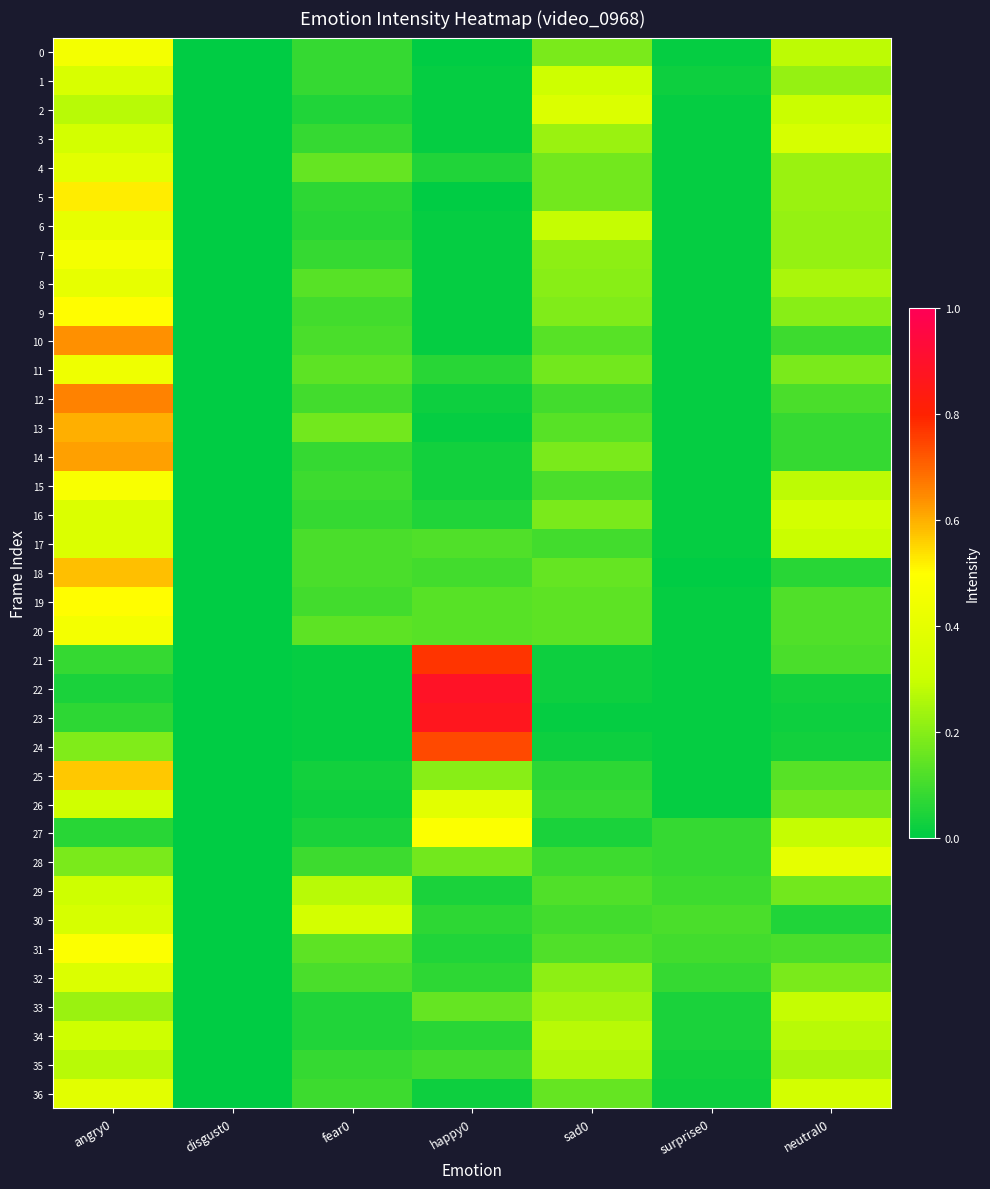

Reading right to left, what are all the values shown in this chart?

0: neutral0=0.3	surprise0=0.0	sad0=0.2	happy0=0.0	fear0=0.1	disgust0=0.0	angry0=0.5
1: neutral0=0.2	surprise0=0.0	sad0=0.3	happy0=0.0	fear0=0.1	disgust0=0.0	angry0=0.3
2: neutral0=0.3	surprise0=0.0	sad0=0.4	happy0=0.0	fear0=0.1	disgust0=0.0	angry0=0.3
3: neutral0=0.3	surprise0=0.0	sad0=0.2	happy0=0.0	fear0=0.1	disgust0=0.0	angry0=0.3
4: neutral0=0.2	surprise0=0.0	sad0=0.2	happy0=0.1	fear0=0.1	disgust0=0.0	angry0=0.4
5: neutral0=0.2	surprise0=0.0	sad0=0.2	happy0=0.0	fear0=0.1	disgust0=0.0	angry0=0.5
6: neutral0=0.2	surprise0=0.0	sad0=0.3	happy0=0.0	fear0=0.1	disgust0=0.0	angry0=0.4
7: neutral0=0.2	surprise0=0.0	sad0=0.2	happy0=0.0	fear0=0.1	disgust0=0.0	angry0=0.5
8: neutral0=0.2	surprise0=0.0	sad0=0.2	happy0=0.0	fear0=0.1	disgust0=0.0	angry0=0.4
9: neutral0=0.2	surprise0=0.0	sad0=0.2	happy0=0.0	fear0=0.1	disgust0=0.0	angry0=0.5
10: neutral0=0.1	surprise0=0.0	sad0=0.1	happy0=0.0	fear0=0.1	disgust0=0.0	angry0=0.6
11: neutral0=0.2	surprise0=0.0	sad0=0.2	happy0=0.1	fear0=0.1	disgust0=0.0	angry0=0.4
12: neutral0=0.1	surprise0=0.0	sad0=0.1	happy0=0.0	fear0=0.1	disgust0=0.0	angry0=0.7
13: neutral0=0.1	surprise0=0.0	sad0=0.1	happy0=0.0	fear0=0.2	disgust0=0.0	angry0=0.6
14: neutral0=0.1	surprise0=0.0	sad0=0.2	happy0=0.0	fear0=0.1	disgust0=0.0	angry0=0.6
15: neutral0=0.3	surprise0=0.0	sad0=0.1	happy0=0.0	fear0=0.1	disgust0=0.0	angry0=0.5
16: neutral0=0.3	surprise0=0.0	sad0=0.2	happy0=0.1	fear0=0.1	disgust0=0.0	angry0=0.4
17: neutral0=0.3	surprise0=0.0	sad0=0.1	happy0=0.1	fear0=0.1	disgust0=0.0	angry0=0.4
18: neutral0=0.1	surprise0=0.0	sad0=0.1	happy0=0.1	fear0=0.1	disgust0=0.0	angry0=0.6
19: neutral0=0.1	surprise0=0.0	sad0=0.1	happy0=0.1	fear0=0.1	disgust0=0.0	angry0=0.5
20: neutral0=0.1	surprise0=0.0	sad0=0.1	happy0=0.1	fear0=0.1	disgust0=0.0	angry0=0.5
21: neutral0=0.1	surprise0=0.0	sad0=0.0	happy0=0.8	fear0=0.0	disgust0=0.0	angry0=0.1
22: neutral0=0.0	surprise0=0.0	sad0=0.0	happy0=0.9	fear0=0.0	disgust0=0.0	angry0=0.0
23: neutral0=0.0	surprise0=0.0	sad0=0.0	happy0=0.9	fear0=0.0	disgust0=0.0	angry0=0.1
24: neutral0=0.0	surprise0=0.0	sad0=0.0	happy0=0.7	fear0=0.0	disgust0=0.0	angry0=0.2
25: neutral0=0.1	surprise0=0.0	sad0=0.1	happy0=0.2	fear0=0.0	disgust0=0.0	angry0=0.6
26: neutral0=0.2	surprise0=0.0	sad0=0.1	happy0=0.4	fear0=0.0	disgust0=0.0	angry0=0.3
27: neutral0=0.3	surprise0=0.1	sad0=0.0	happy0=0.5	fear0=0.0	disgust0=0.0	angry0=0.1
28: neutral0=0.4	surprise0=0.1	sad0=0.1	happy0=0.2	fear0=0.1	disgust0=0.0	angry0=0.2
29: neutral0=0.2	surprise0=0.1	sad0=0.1	happy0=0.0	fear0=0.3	disgust0=0.0	angry0=0.3
30: neutral0=0.1	surprise0=0.1	sad0=0.1	happy0=0.1	fear0=0.3	disgust0=0.0	angry0=0.3
31: neutral0=0.1	surprise0=0.1	sad0=0.1	happy0=0.1	fear0=0.1	disgust0=0.0	angry0=0.5
32: neutral0=0.2	surprise0=0.1	sad0=0.2	happy0=0.1	fear0=0.1	disgust0=0.0	angry0=0.4
33: neutral0=0.3	surprise0=0.0	sad0=0.2	happy0=0.1	fear0=0.1	disgust0=0.0	angry0=0.2
34: neutral0=0.3	surprise0=0.0	sad0=0.3	happy0=0.1	fear0=0.1	disgust0=0.0	angry0=0.3
35: neutral0=0.2	surprise0=0.0	sad0=0.3	happy0=0.1	fear0=0.1	disgust0=0.0	angry0=0.3
36: neutral0=0.3	surprise0=0.0	sad0=0.1	happy0=0.0	fear0=0.1	disgust0=0.0	angry0=0.4